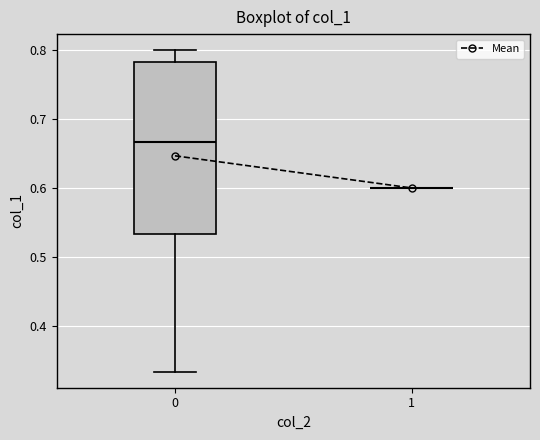

Reading left to right, read every box against the y-axis: the position of its median line, the range the box covers, and the ends of its whiskers. The values are not printed on the chart, so give them approximately, as read against the axis.

0: median 0.67, box 0.53 to 0.78, whiskers 0.33 to 0.80
1: box collapsed to a line at 0.60, whiskers 0.60 to 0.60